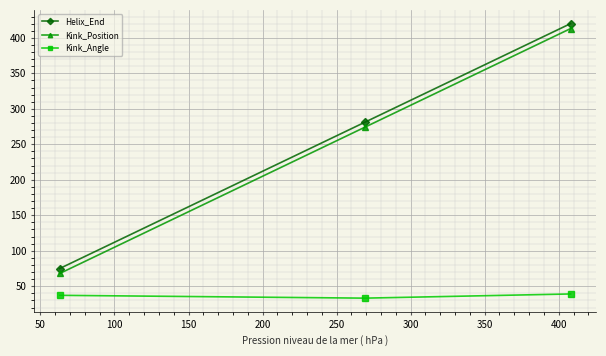

What is the value of the Helix_End point at the 1st from the left?

75.0